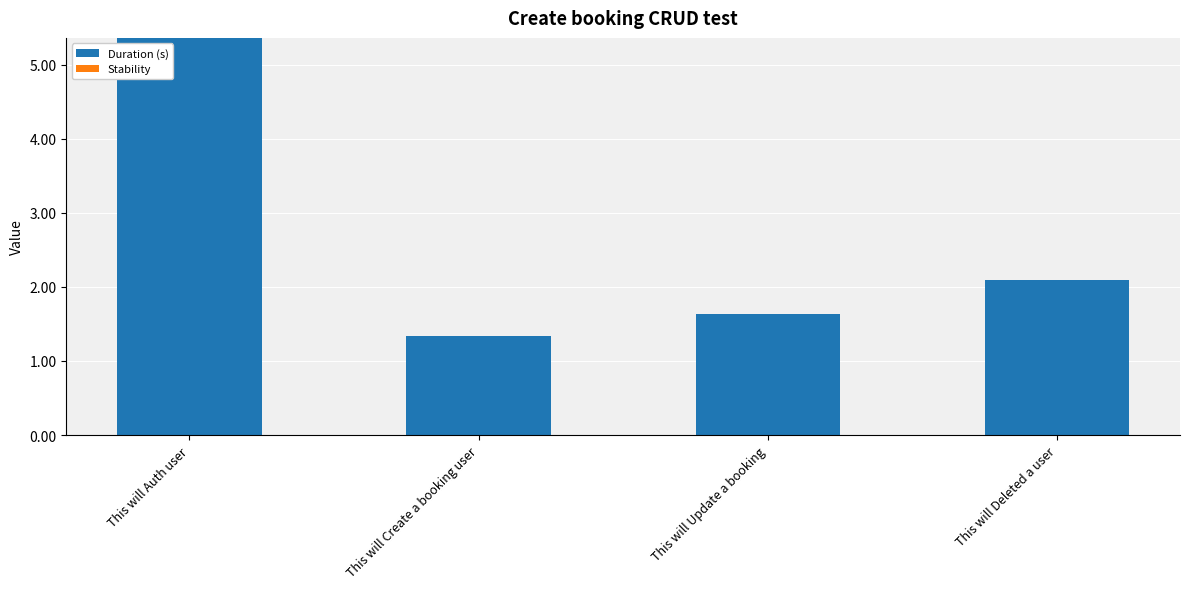

What is the average value?

2.6